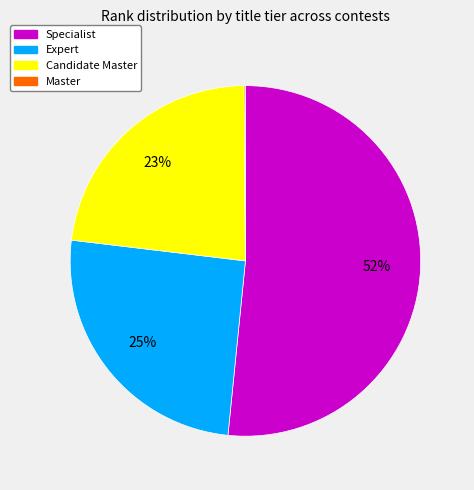

Is there any slice that represents more than half of the pie?

Yes